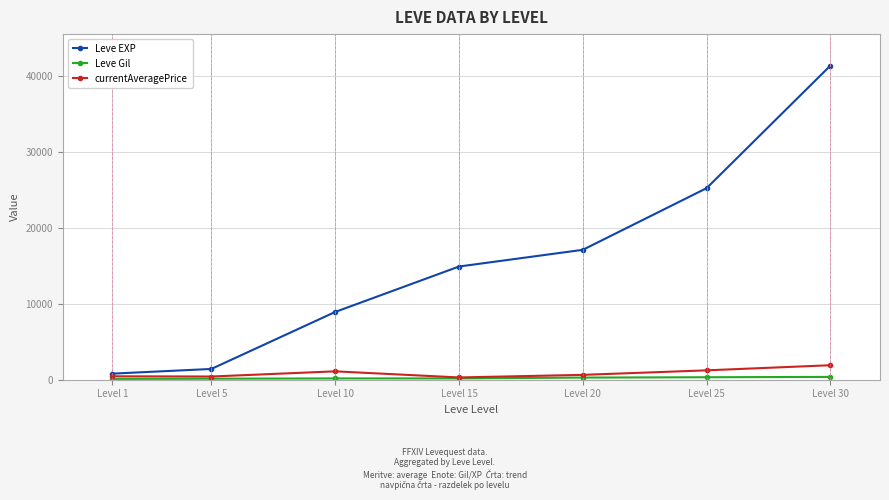

Which category has the highest value across all series?

Level 30